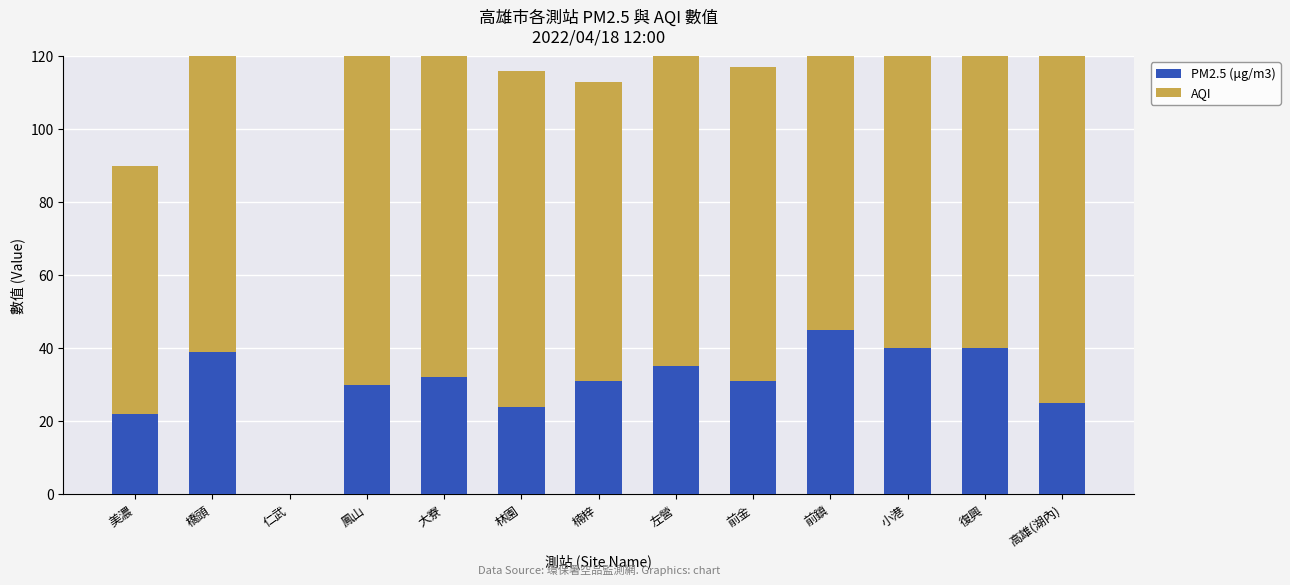

The value of PM2.5 (μg/m3) at 小港 is 40. True or false?

True